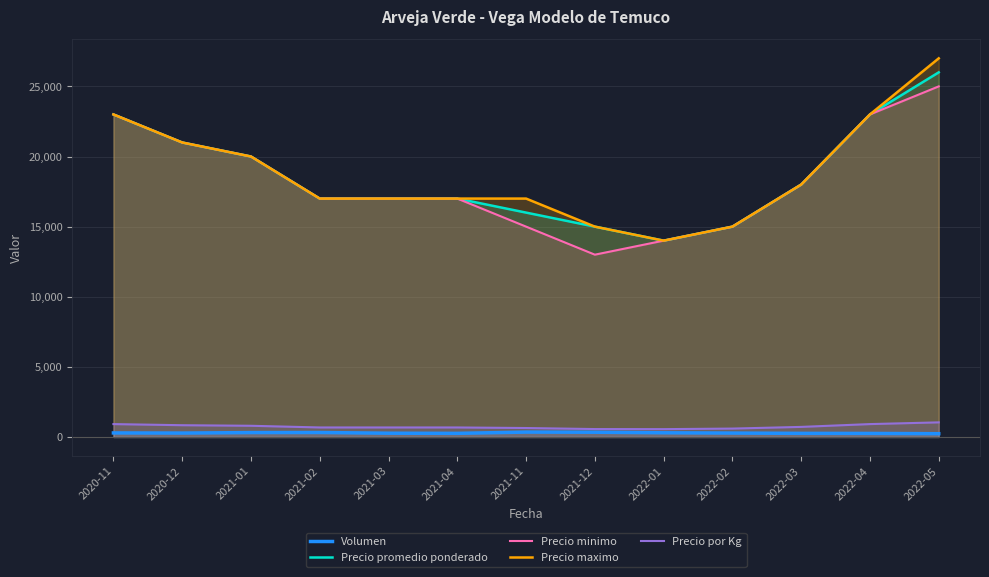

Where is the first local minimum for Volumen?

2020-12